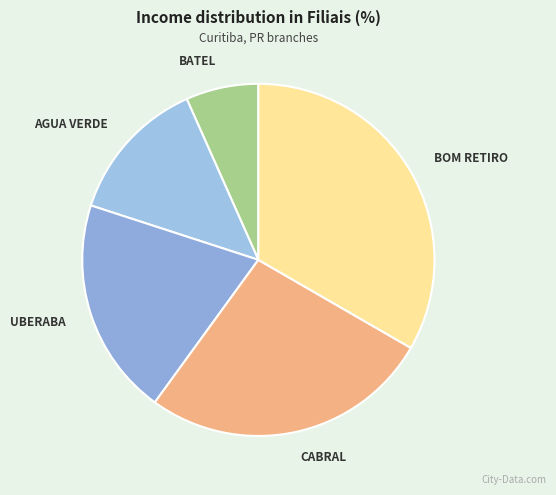

Rank the categories by value from lowest to highest.

BATEL, AGUA VERDE, UBERABA, CABRAL, BOM RETIRO